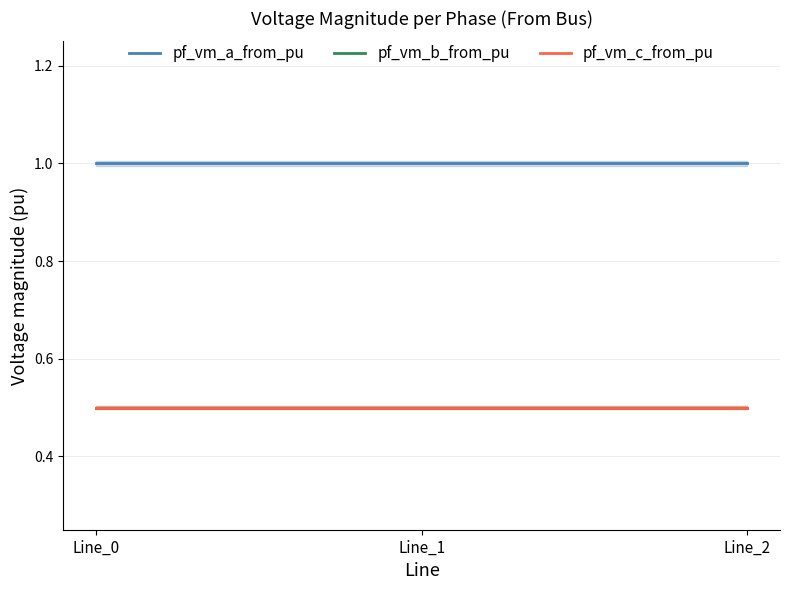

What is the average value of the pf_vm_a_from_pu series?

1.0